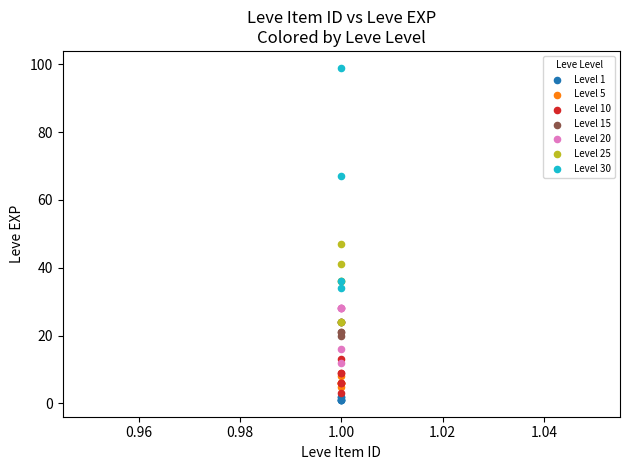

Which series contains the highest Y value?

Level 30